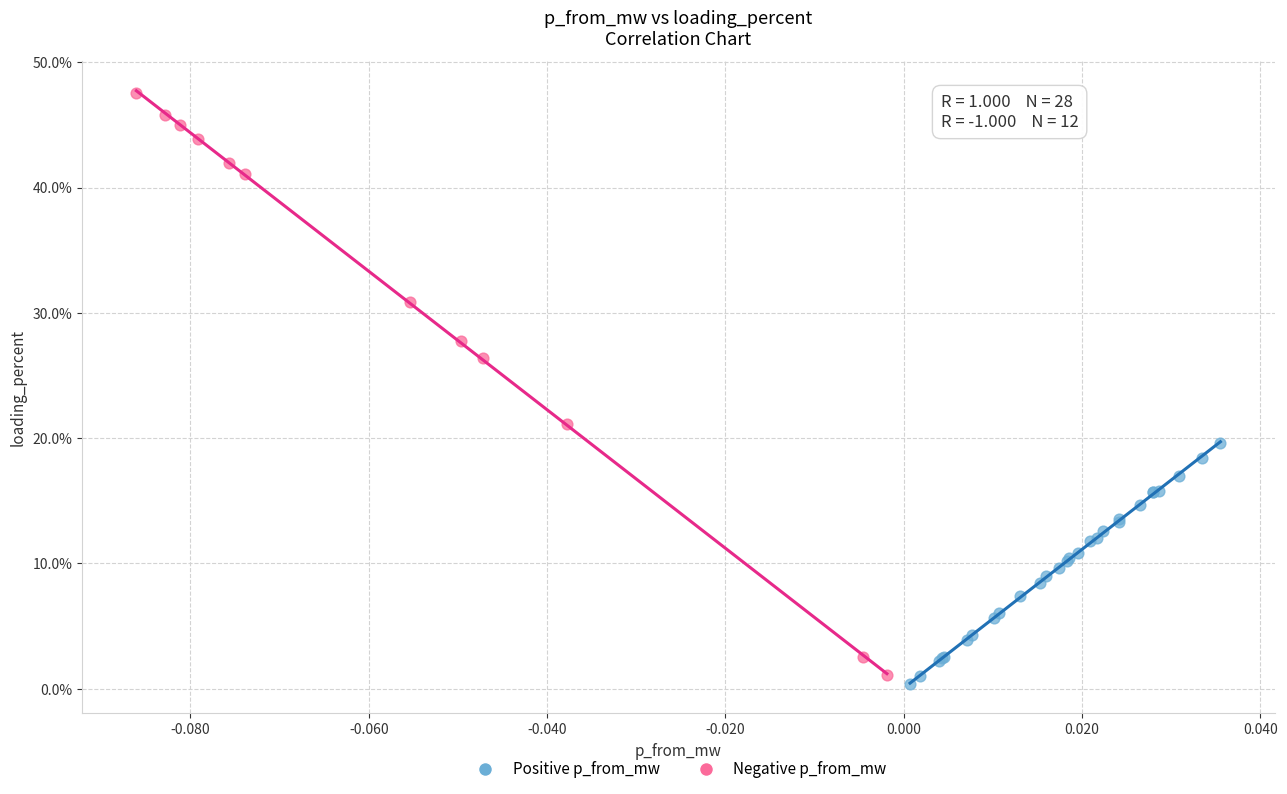

Which series has the widest spread of Y values?

Negative p_from_mw